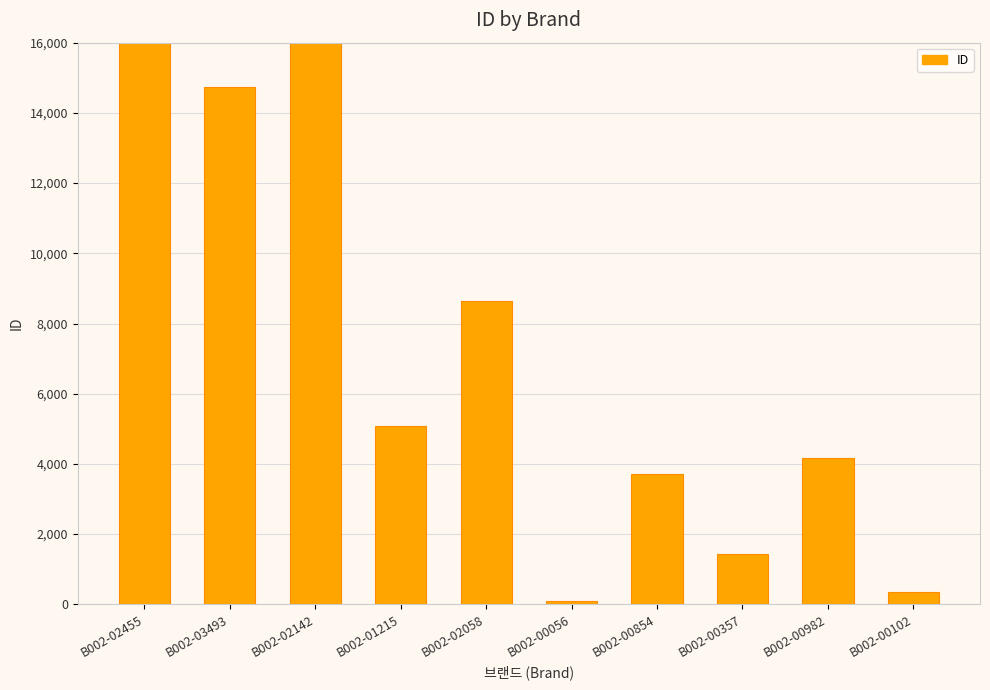

Are the bars horizontal?

No